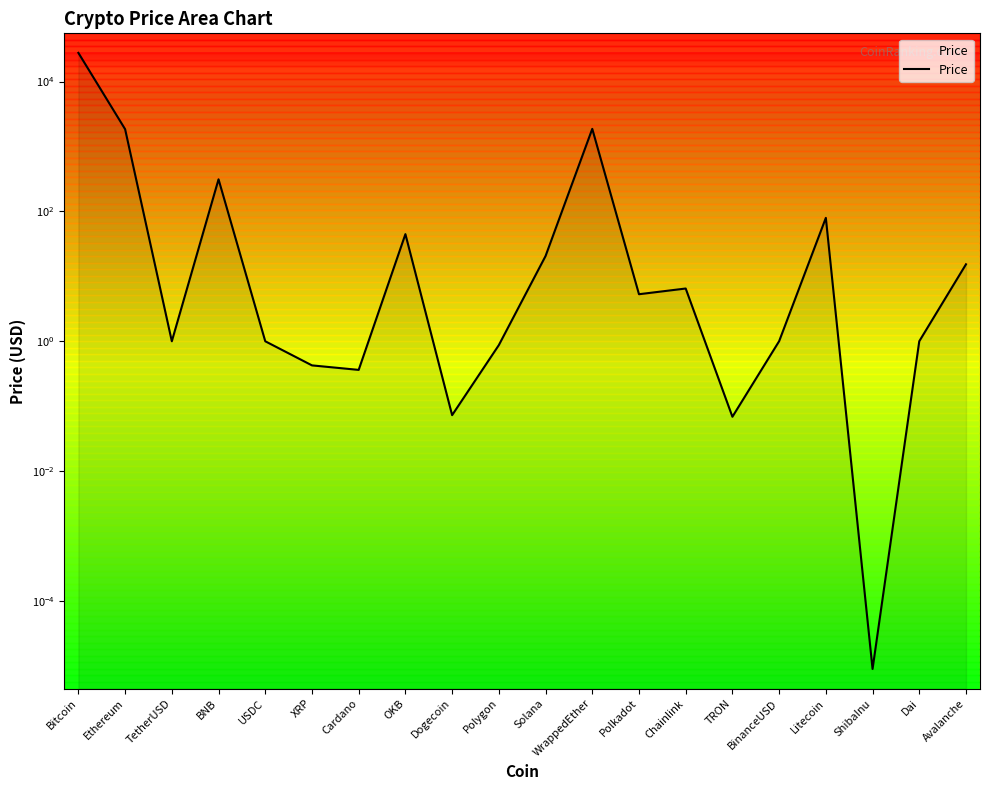

Reading right to left, transcribe all the data shown in this chart.

Avalanche=15.4	Dai=1.0	ShibaInu=0.0	Litecoin=79.7	BinanceUSD=1.0	TRON=0.1	Chainlink=6.5	Polkadot=5.3	WrappedEther=1870.9	Solana=20.6	Polygon=0.9	Dogecoin=0.1	OKB=44.7	Cardano=0.4	XRP=0.4	USDC=1.0	BNB=312.5	TetherUSD=1.0	Ethereum=1849.5	Bitcoin=27680.4